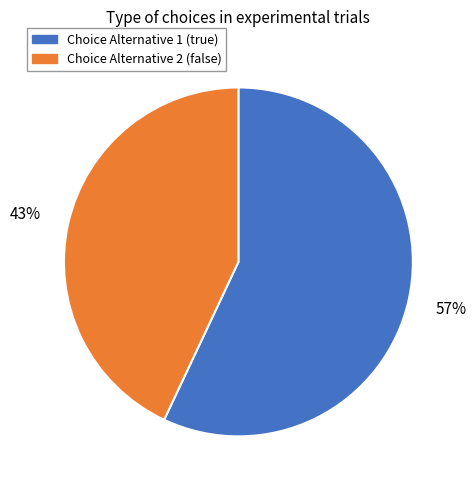

To the nearest percent, what percentage of the pie is Choice Alternative 1 (true)?

57%